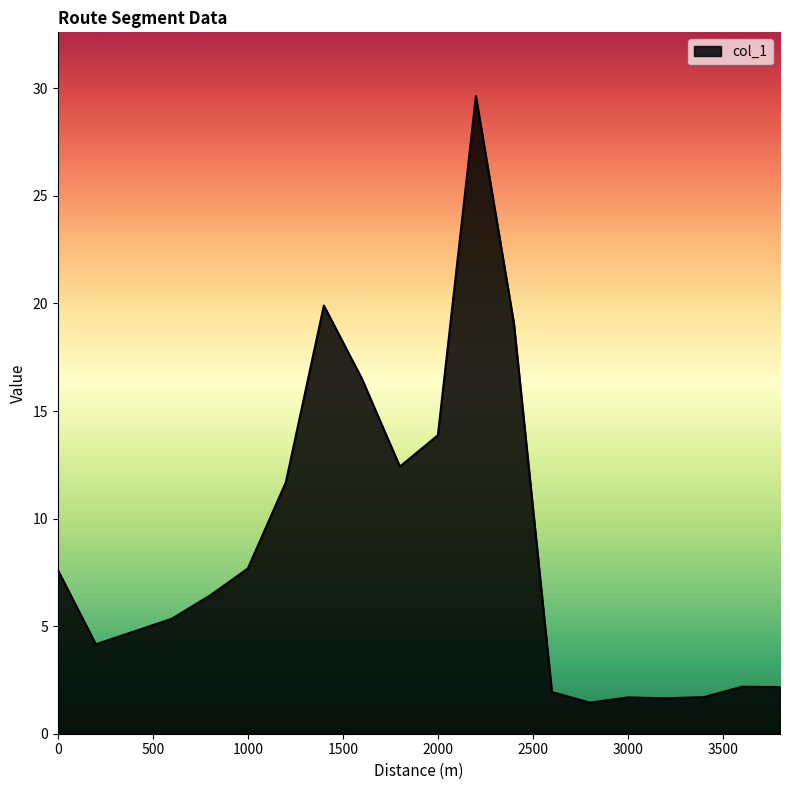

What is the greatest value displayed?

29.6